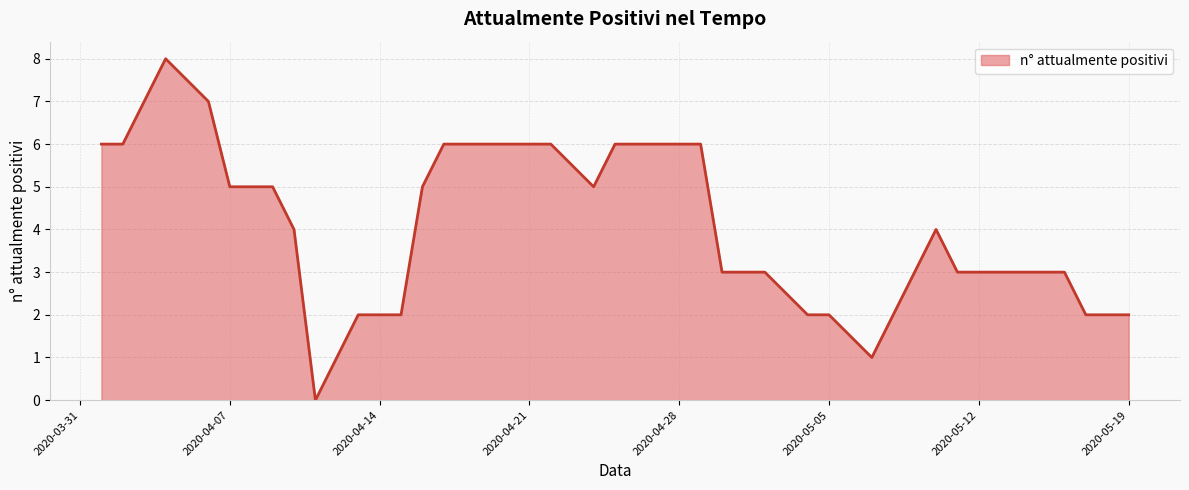

How many positive values are there?

39